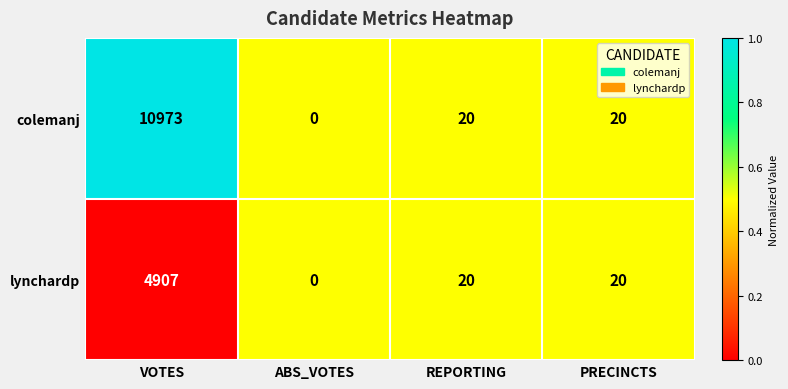

True or false: colemanj has a value of 5 at REPORTING.

False